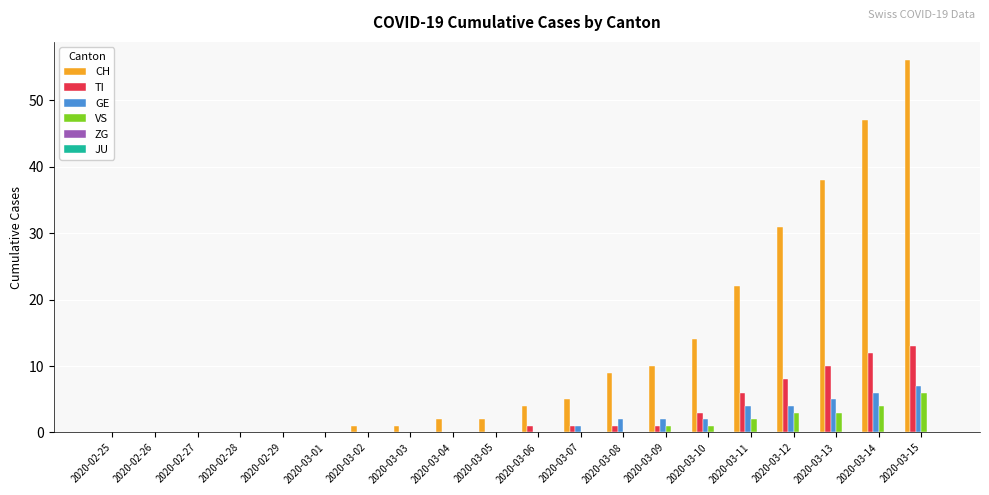

Which series has the largest total across all categories?

CH